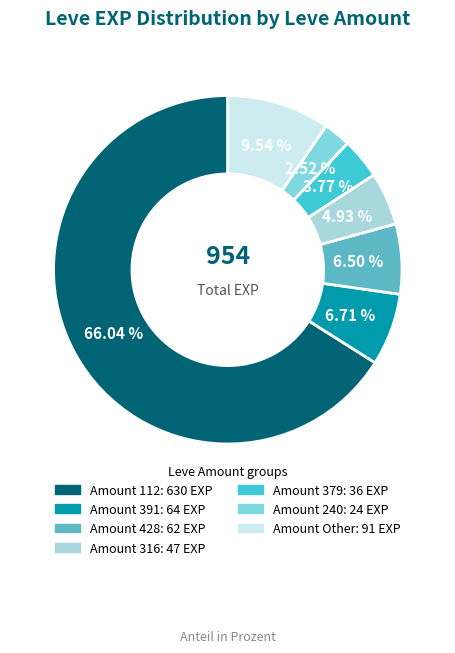

How many slices are in this pie chart?

7